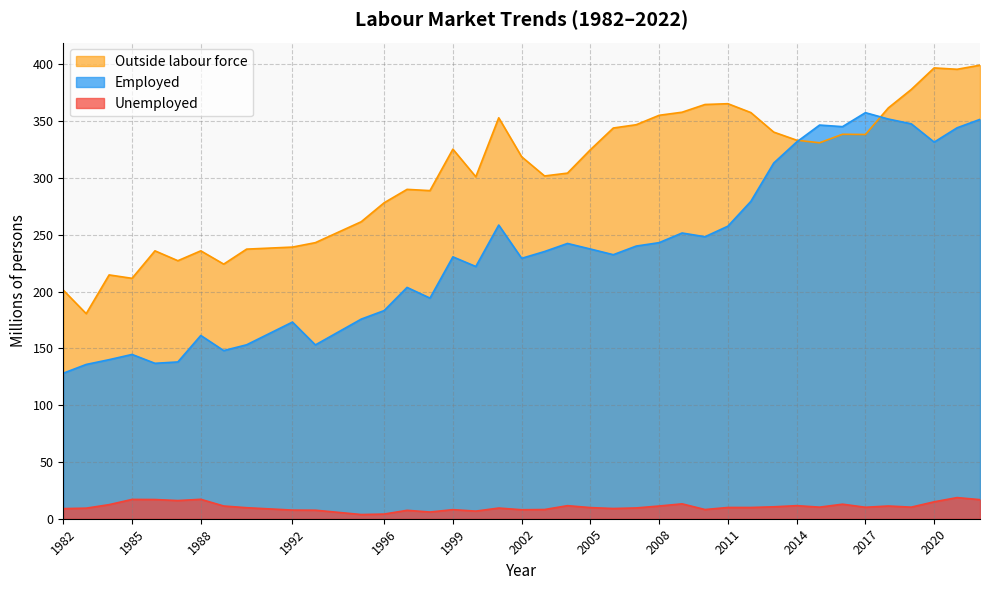

How many distinct data groups are displayed?

3